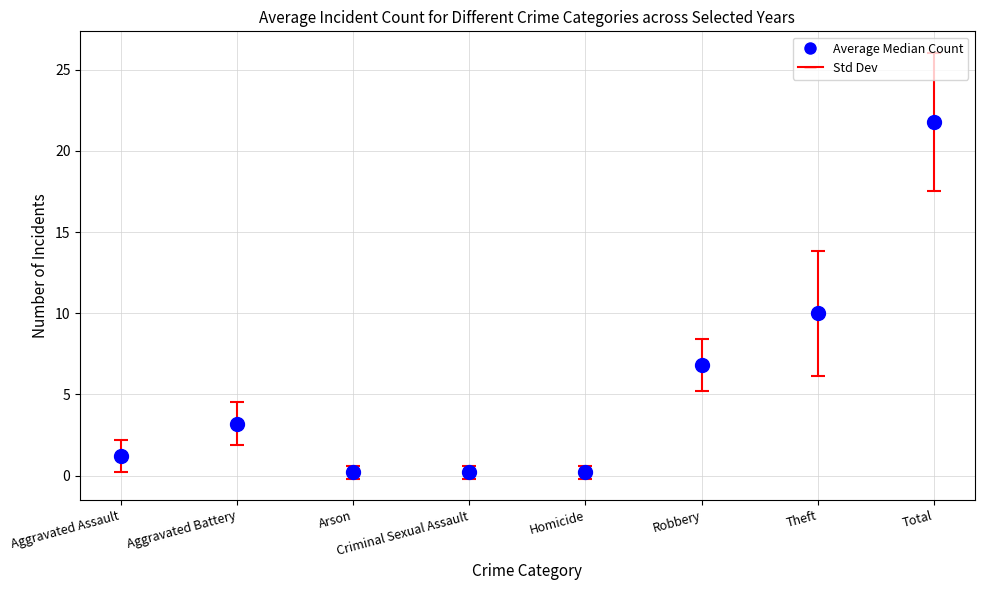

What Y value in the scatter plot is closest to 11?

10.0